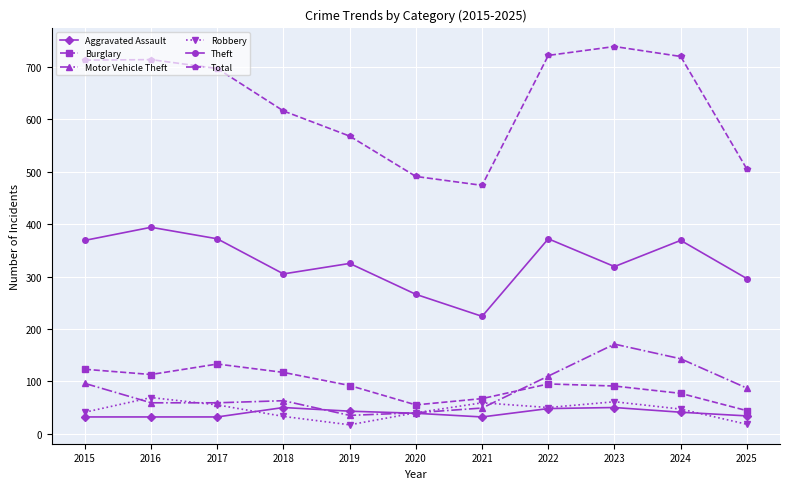

How many interior local peaks does the Burglary series have?

2